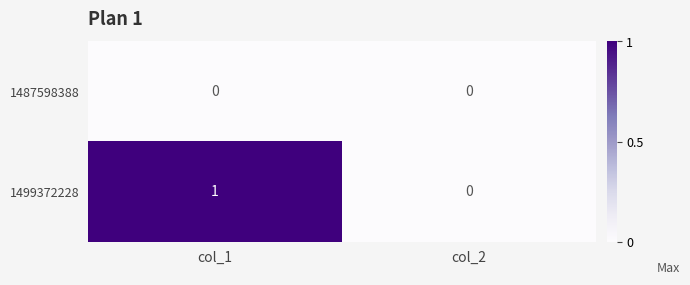

At which category is the sum across all series the highest?

col_1